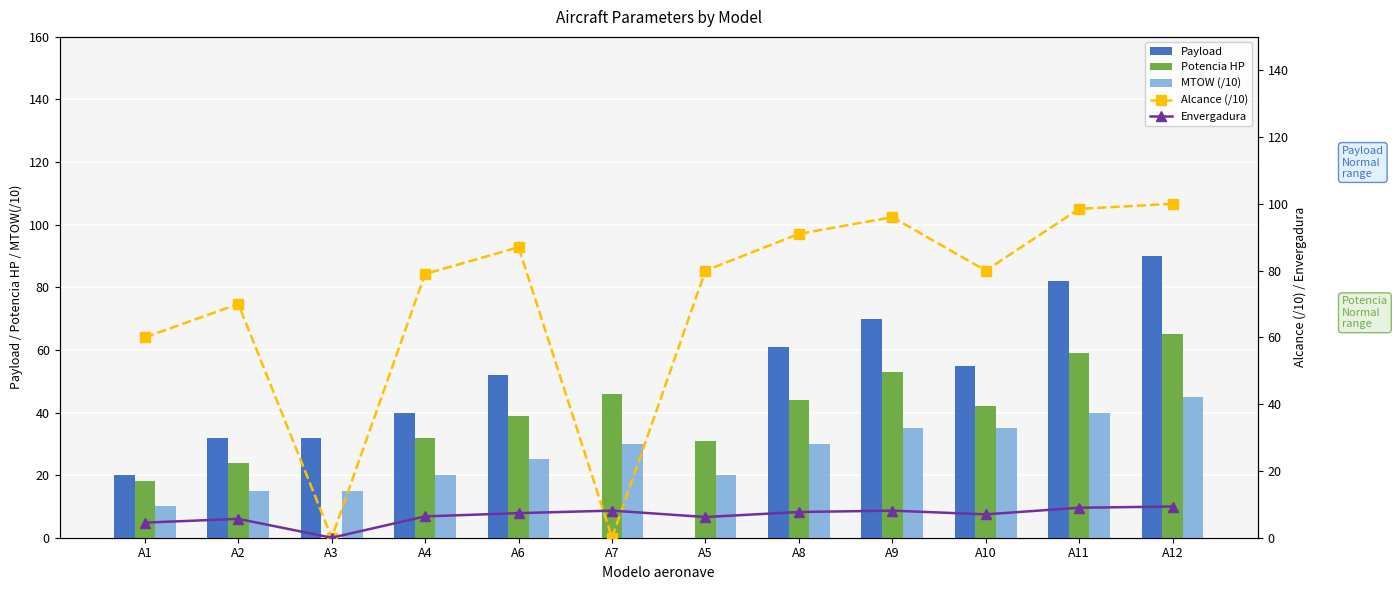

What is the difference between the Envergadura values at A2 and A6?

1.7